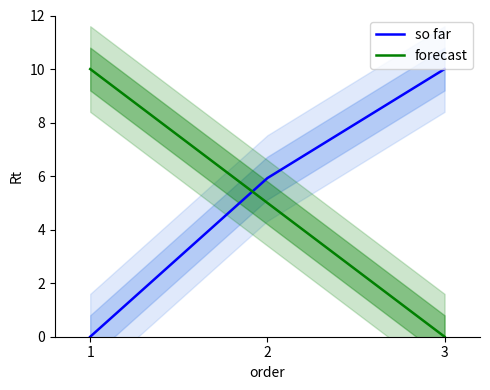

How many categories are shown in the chart?

3